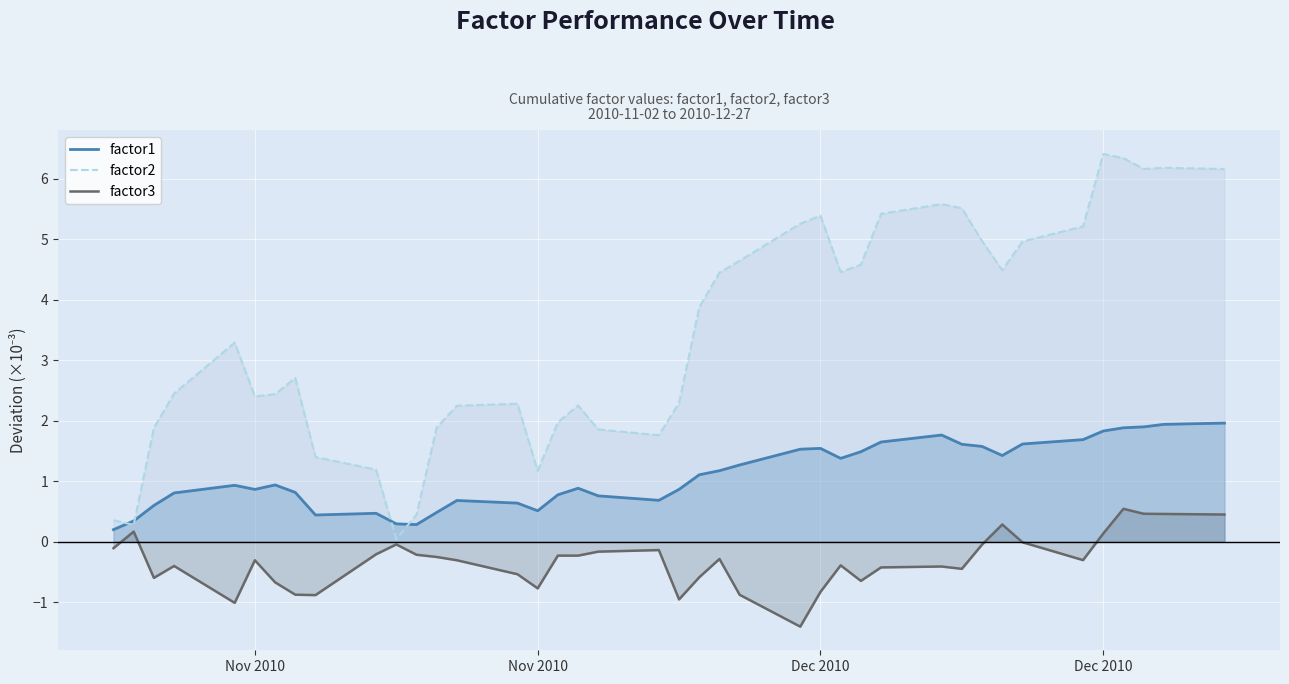

True or false: factor1 and factor3 cross at least once.

False